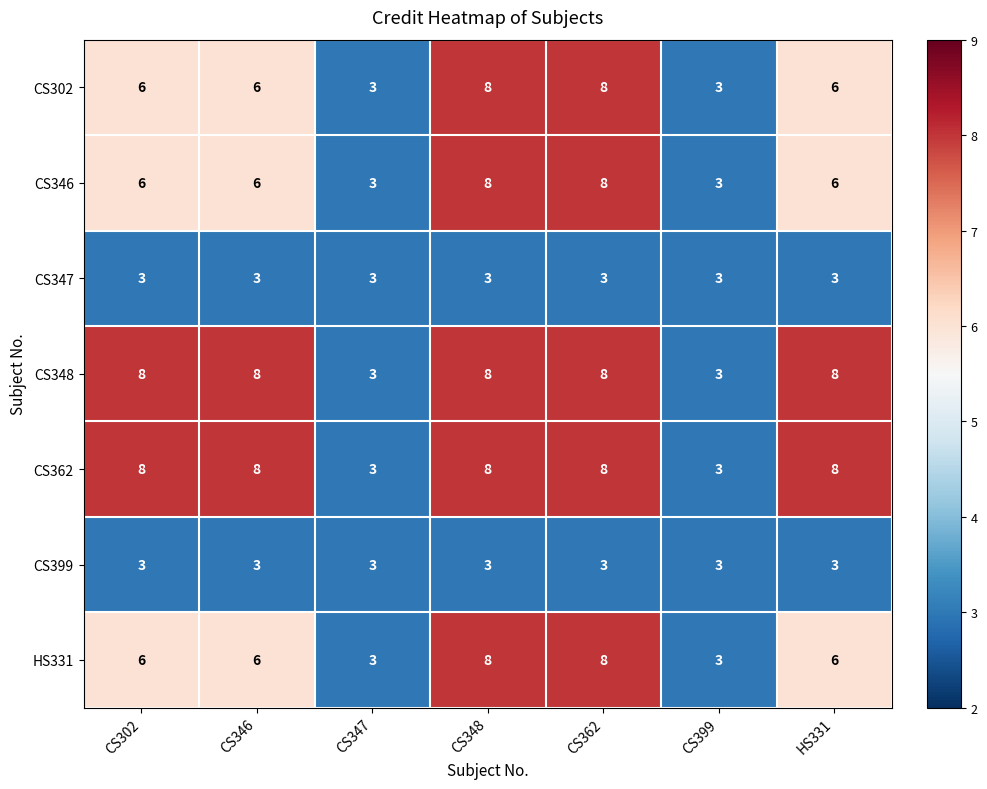

At how many categories does at least one series exceed 6?

5